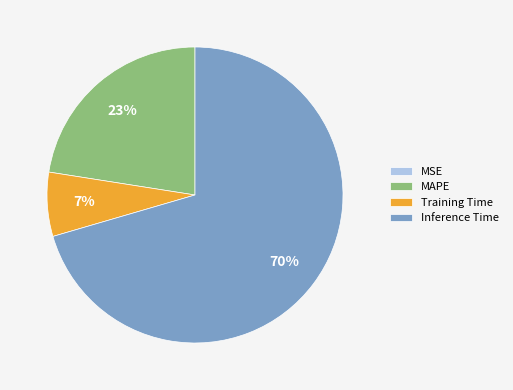

Which slice is the largest?

Inference Time